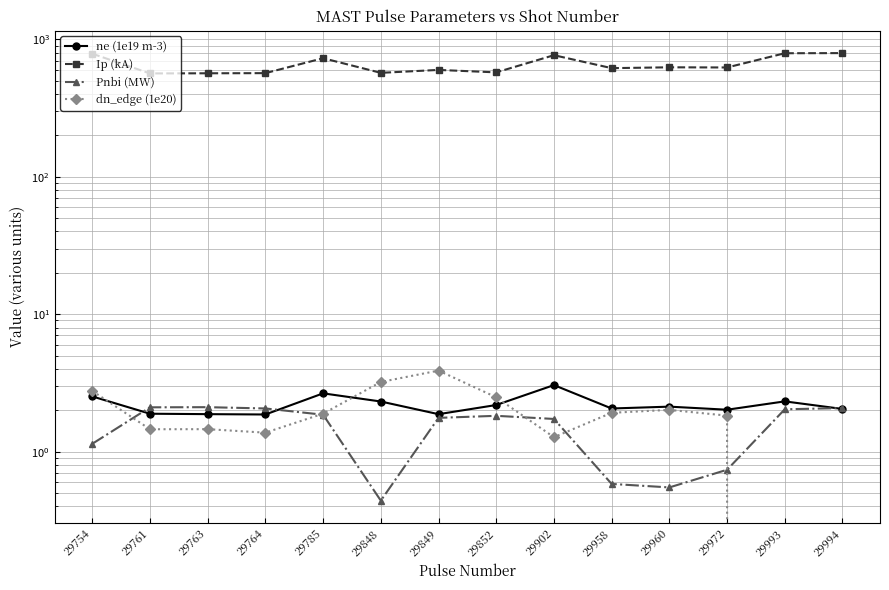

Does the chart have visible grid lines?

Yes